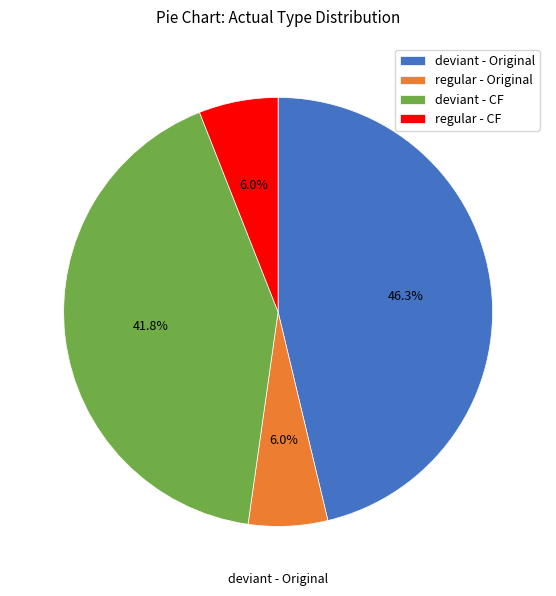

Which category has the biggest portion of the pie?

deviant - Original